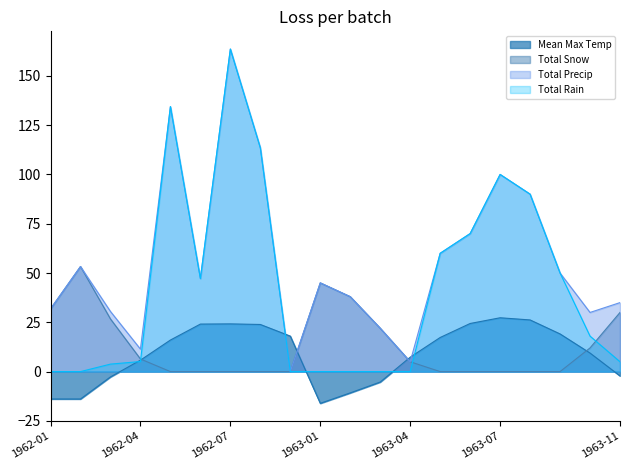

How many data points in Mean Max Temp are above 16?

9